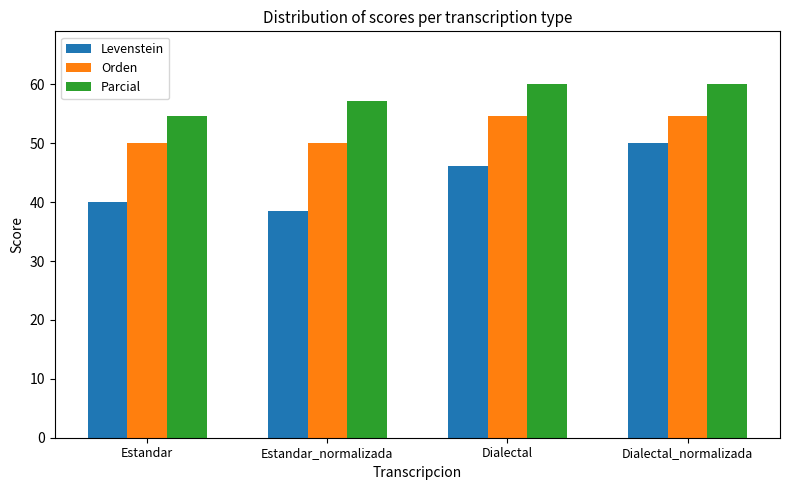

What value does the Levenstein series have at Dialectal?

46.2